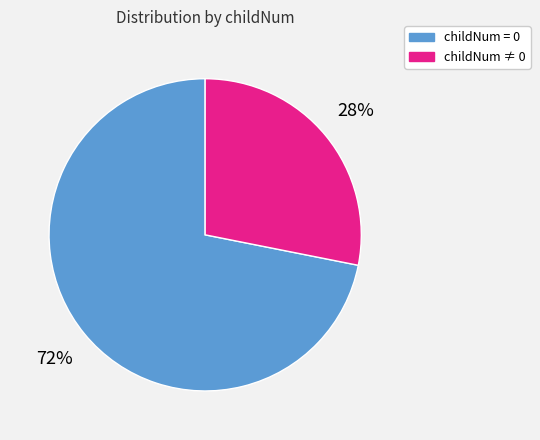

To the nearest percent, what is the difference between the largest and smallest slice percentages?

44%